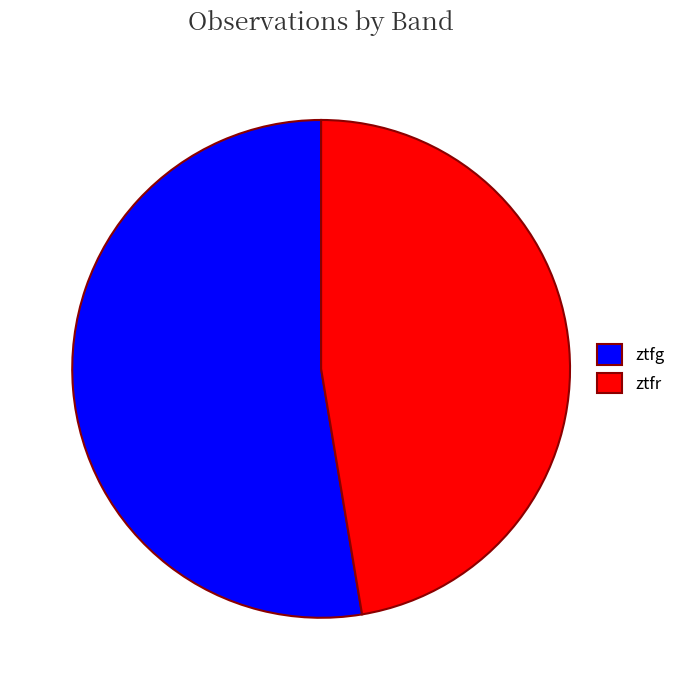

Rank the categories by value from highest to lowest.

ztfg, ztfr